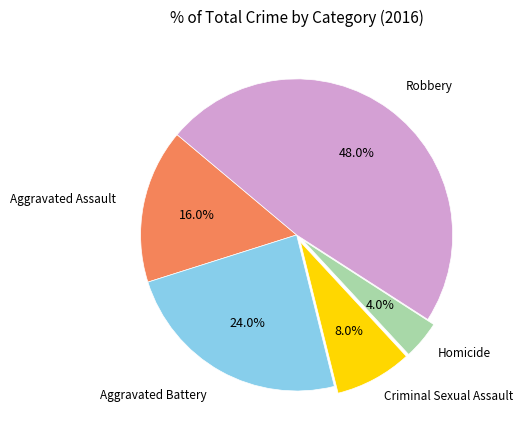

What is the total percentage of Robbery and Homicide?

52.0%